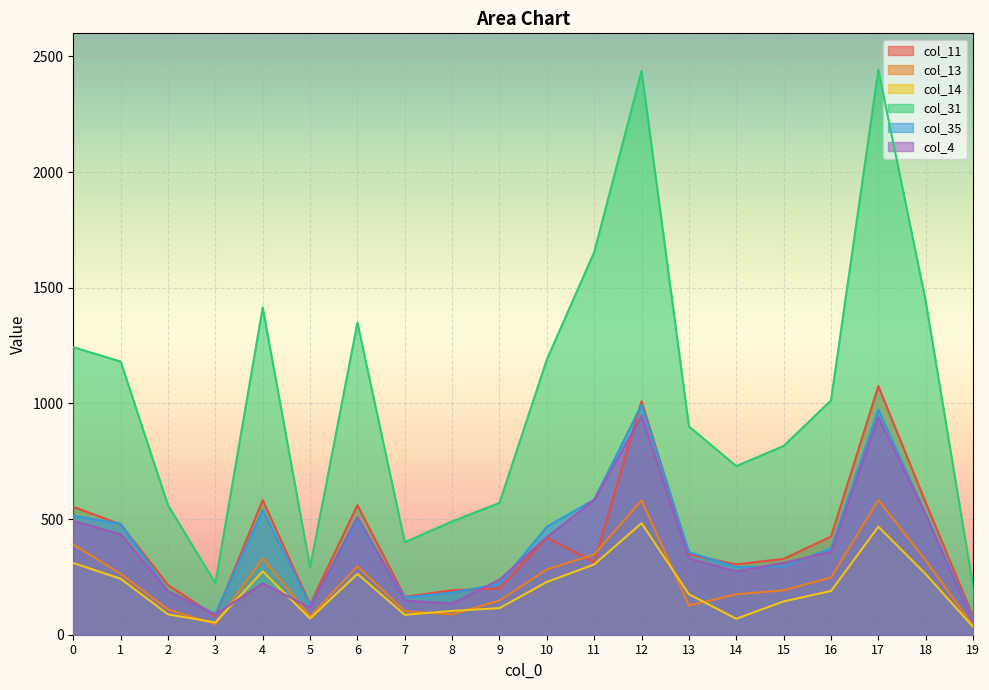

Which series has the widest spread of values?

col_31